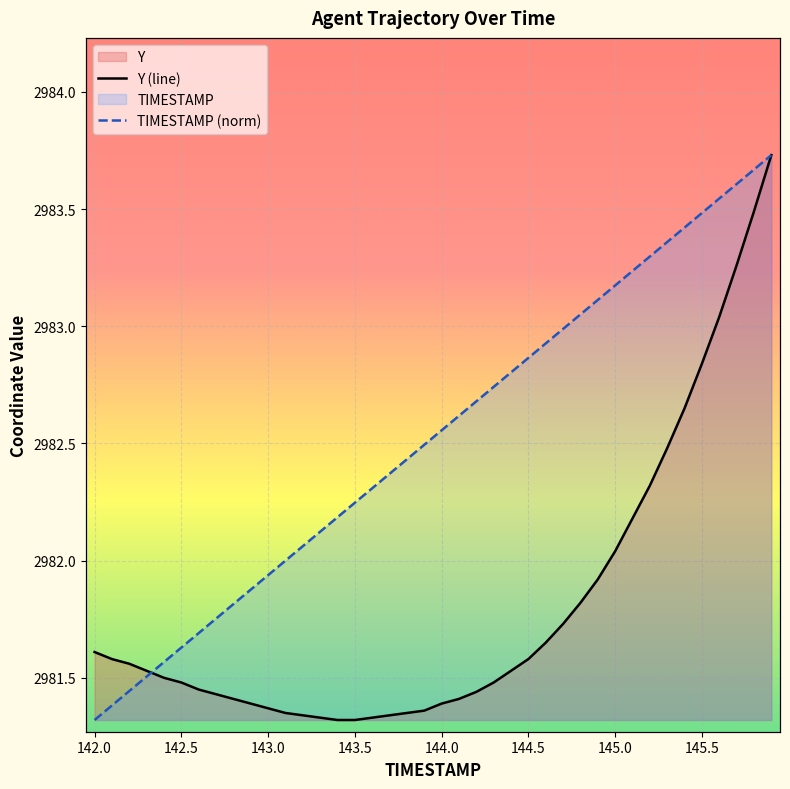

After their last crossing, which series has the higher values: Y (line) or TIMESTAMP (norm)?

TIMESTAMP (norm)